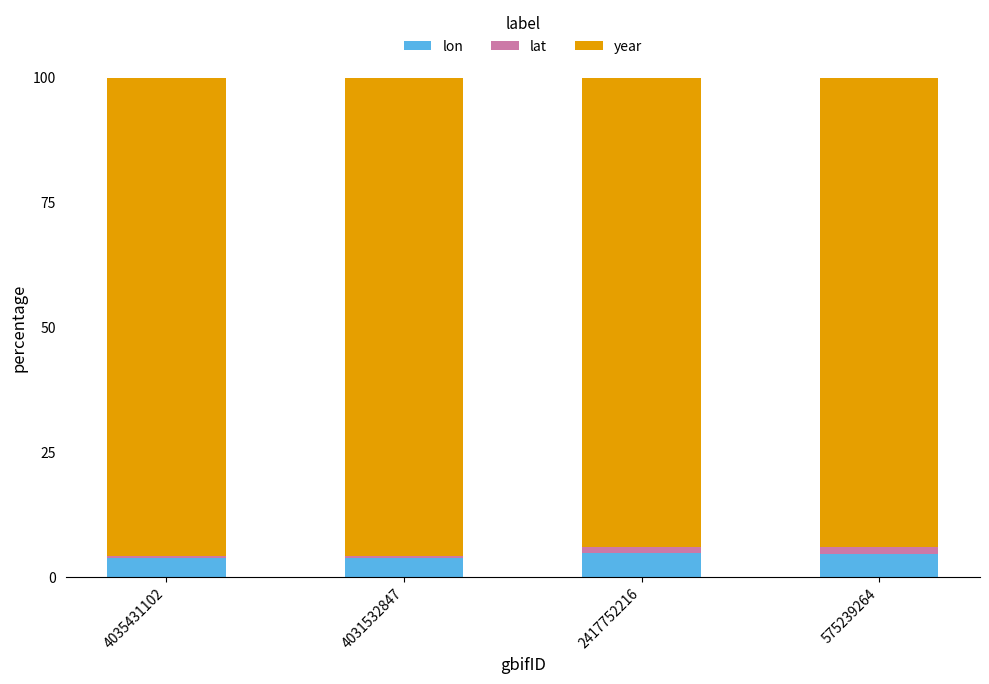

What are all the series names shown in the legend?

lon, lat, year